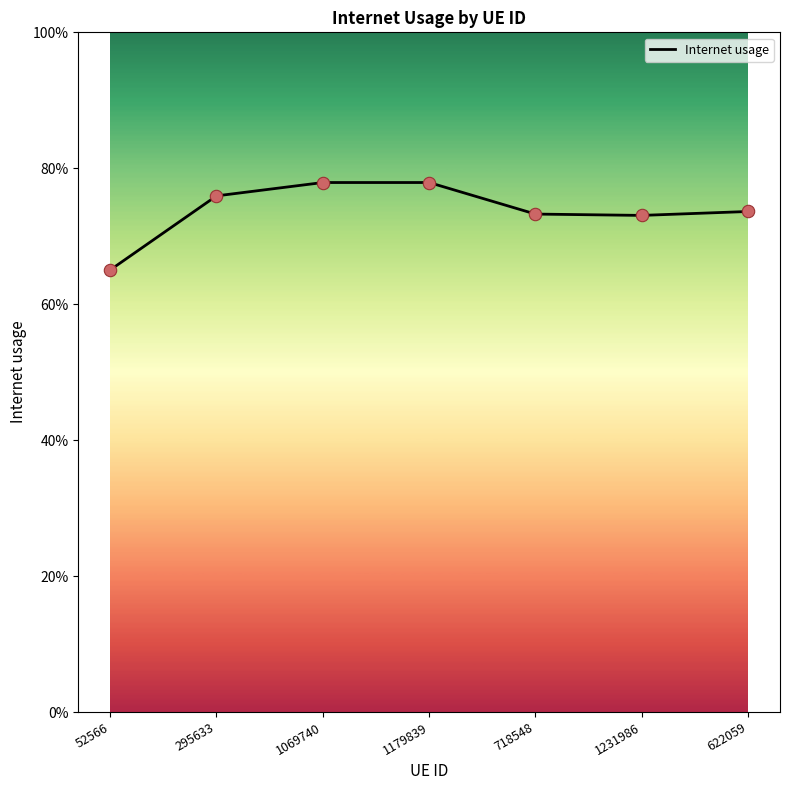

Which has a higher value, 52566 or 718548?

718548